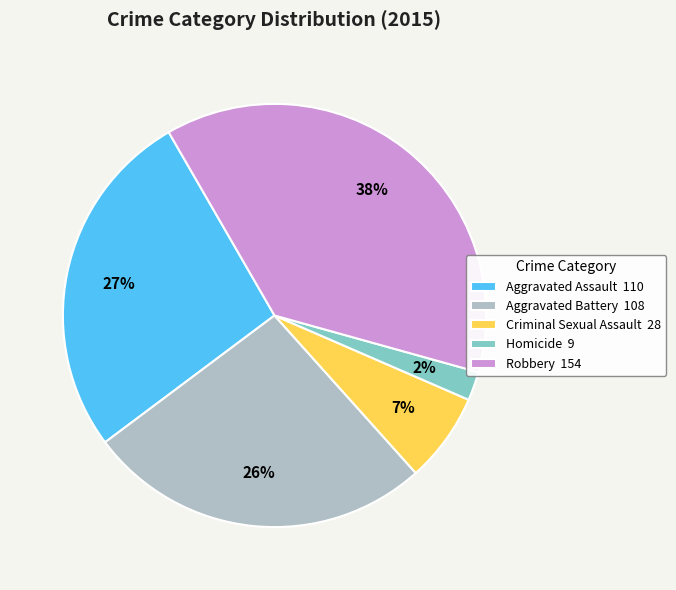

What is the smallest slice in the pie chart?

Homicide